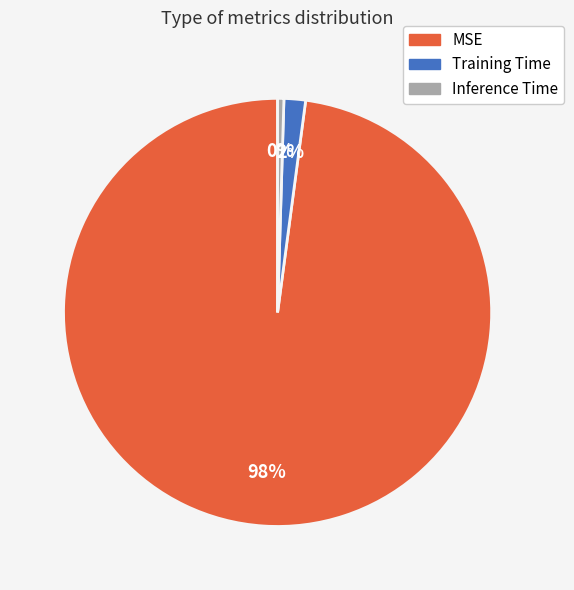

What percentage is the Training Time slice, to the nearest percent?

2%